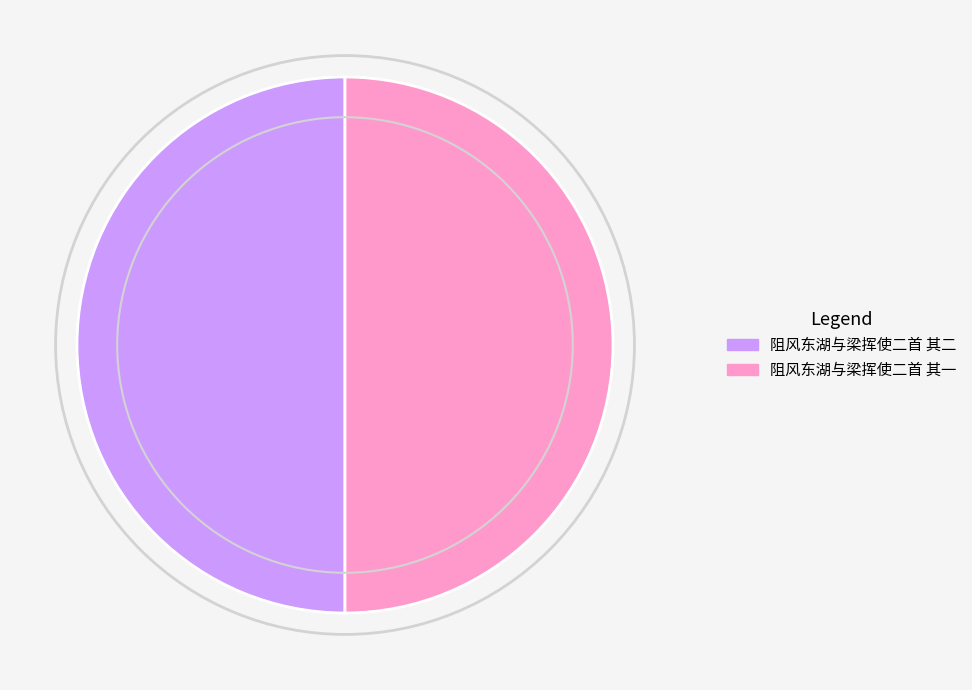

Combined, do 阻风东湖与梁挥使二首 其一 and 阻风东湖与梁挥使二首 其二 account for over 50%?

Yes